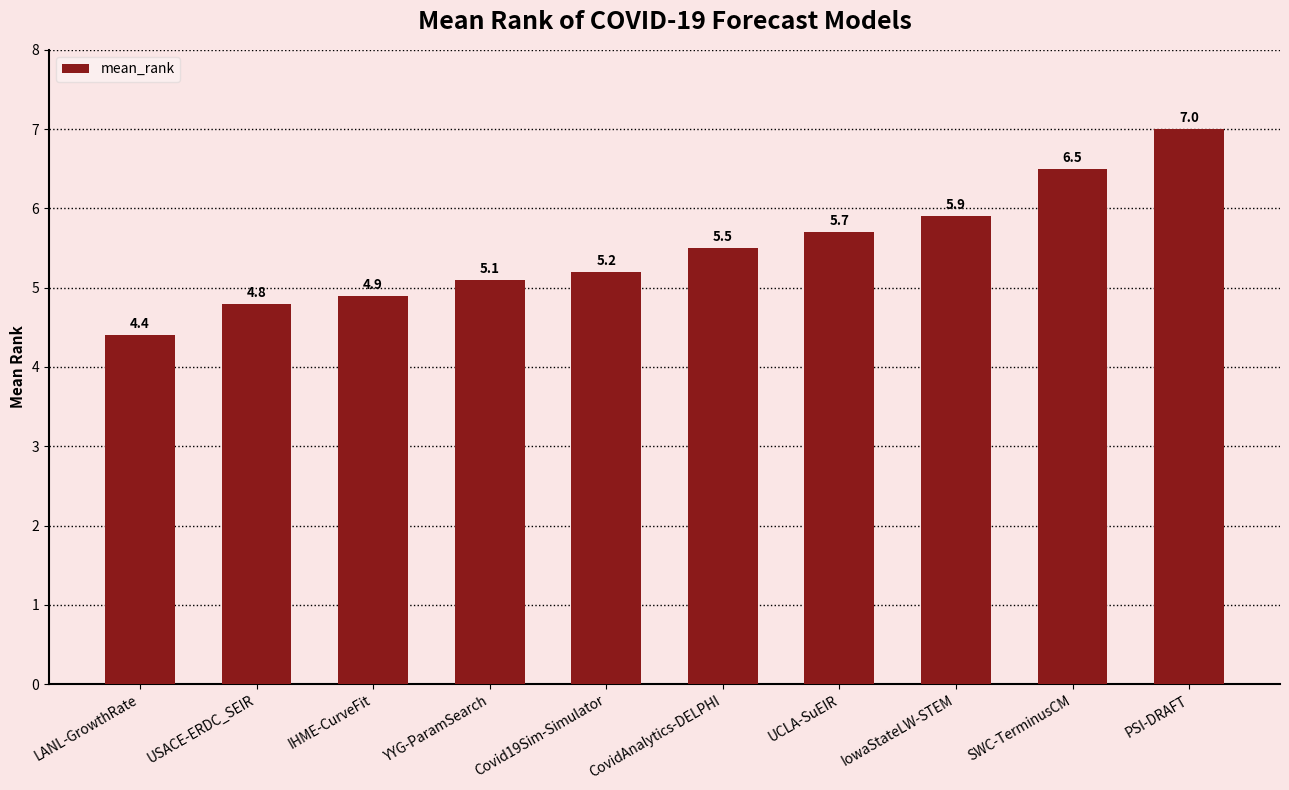

Reading left to right, transcribe all the data shown in this chart.

4.4	4.8	4.9	5.1	5.2	5.5	5.7	5.9	6.5	7.0